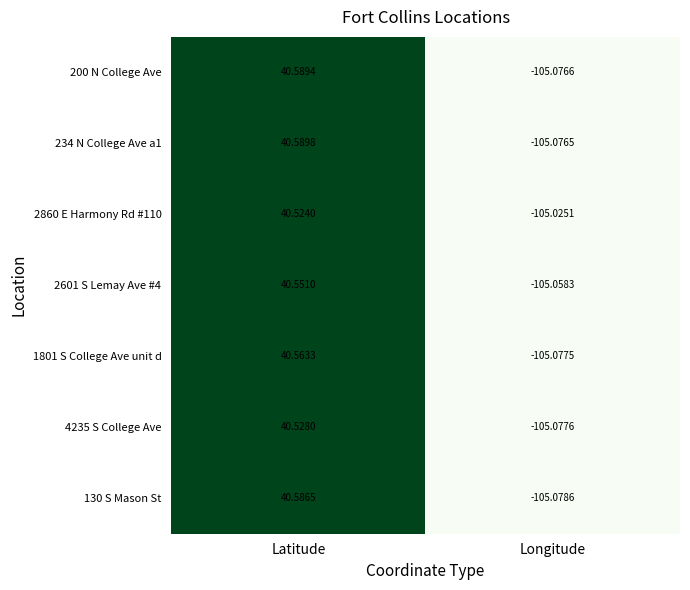

How many data points in 200 N College Ave are less than 40?

1